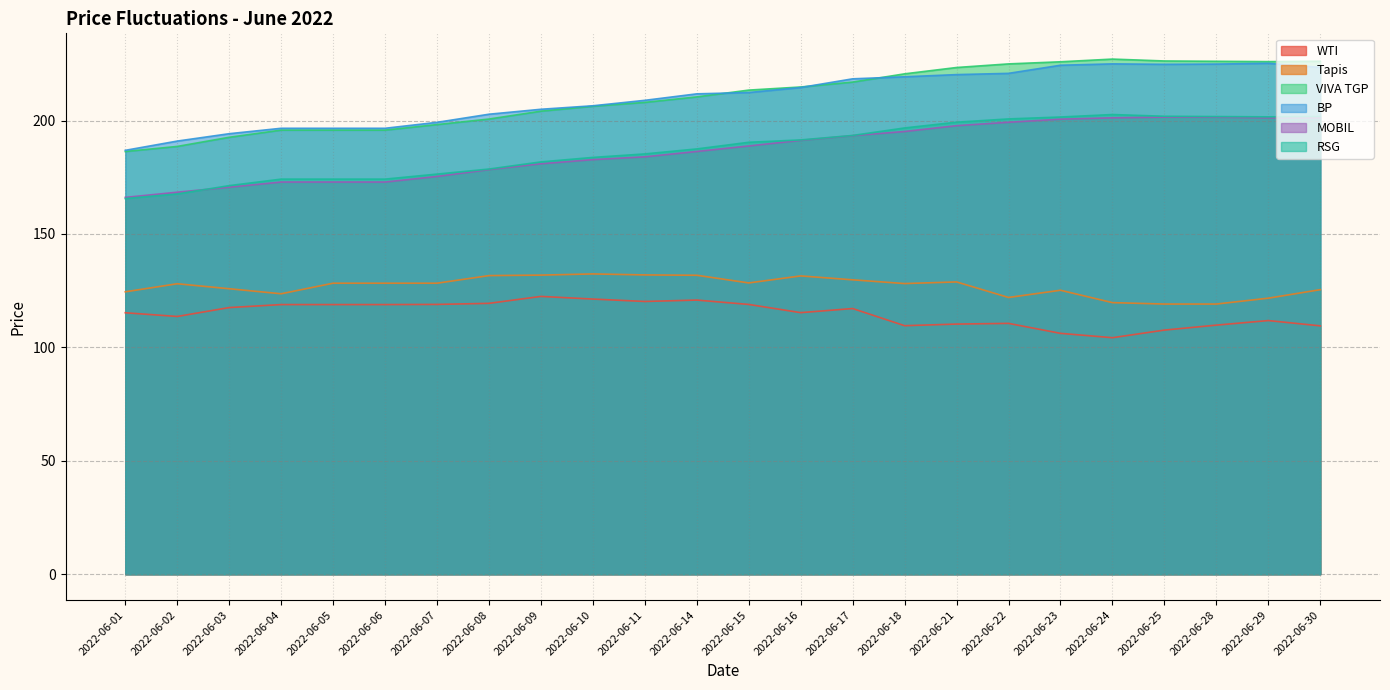

In RSG, how many points are higher than both neighbors (excluding endpoints)?

1